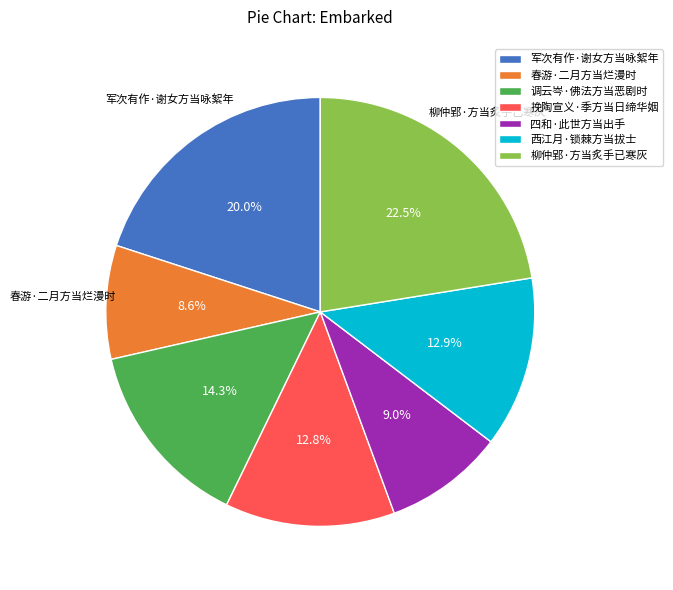

Is it true that 西江月·锁棘方当拔士 is 25% of the pie?

False